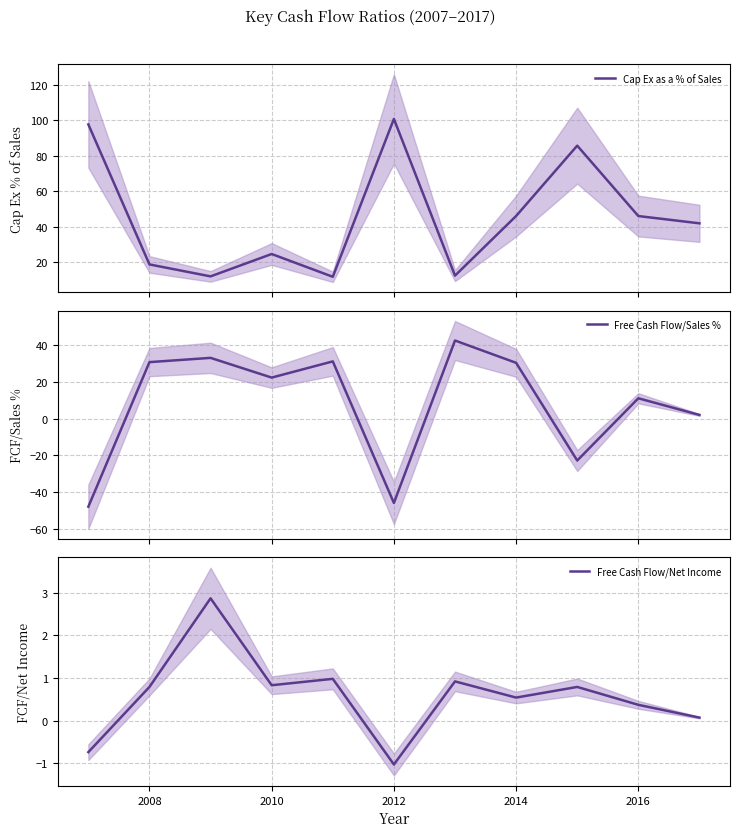

What is the highest value of the Cap Ex as a % of Sales series?

100.9